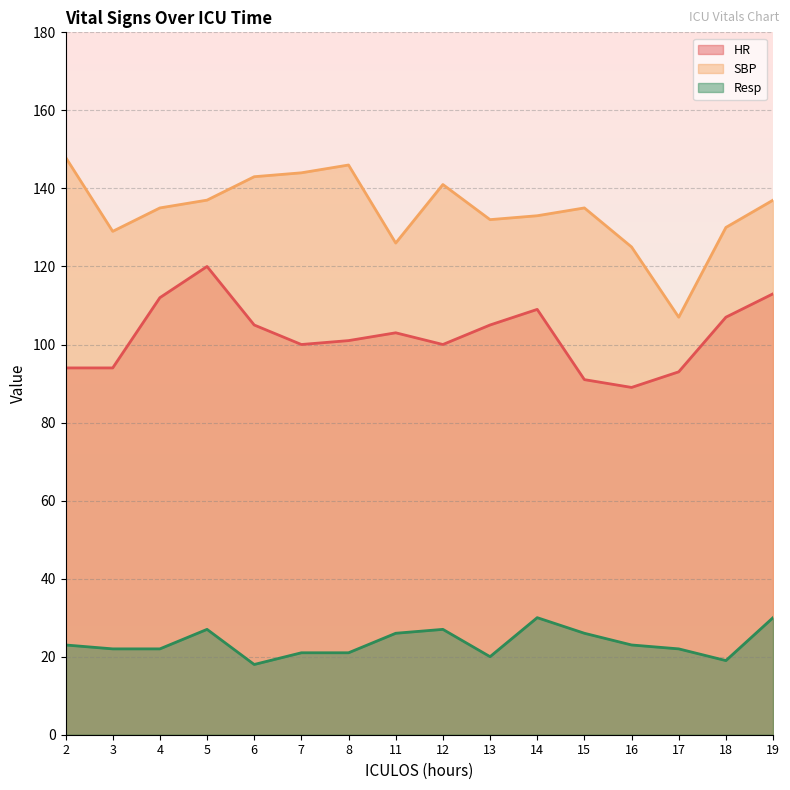

What is the average value of the SBP series?

134